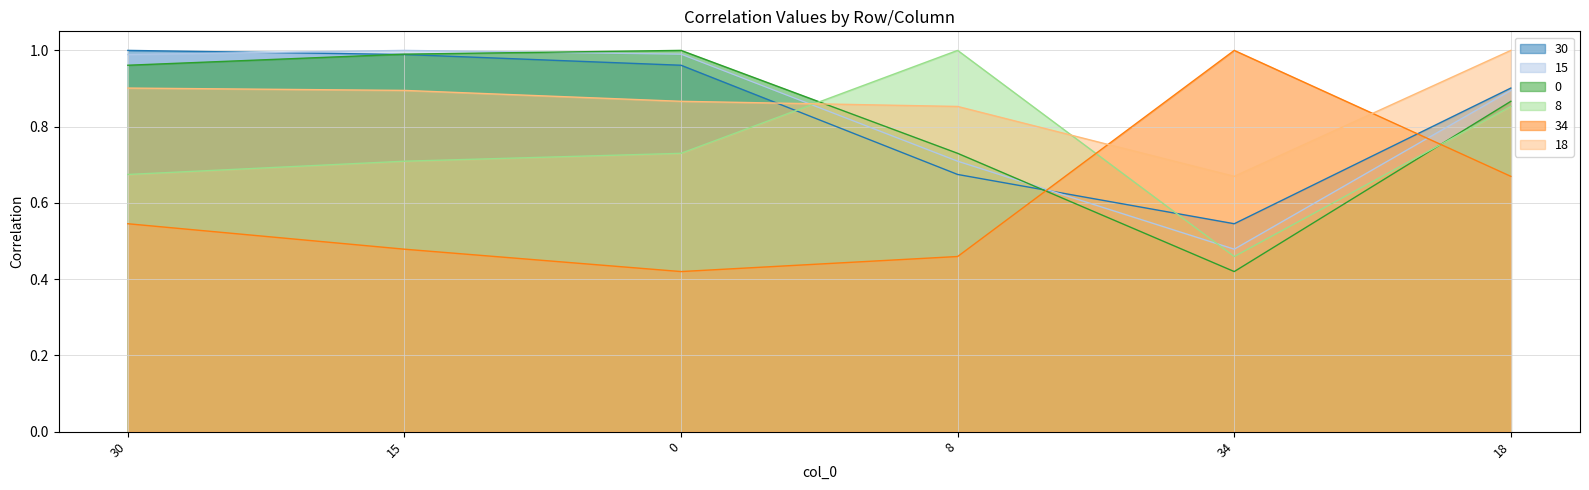

Which series has the largest total across all categories?

18